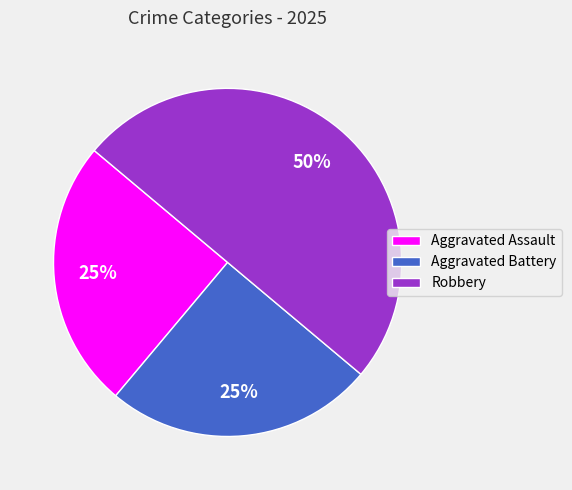

What is the ratio of the value at Aggravated Assault to the value at Robbery?

0.5